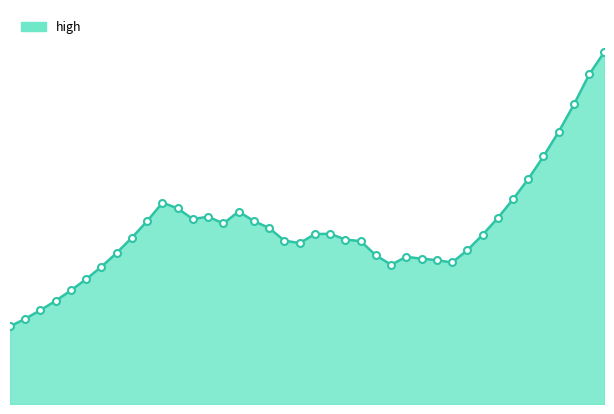

How many lines are shown in the chart?

1